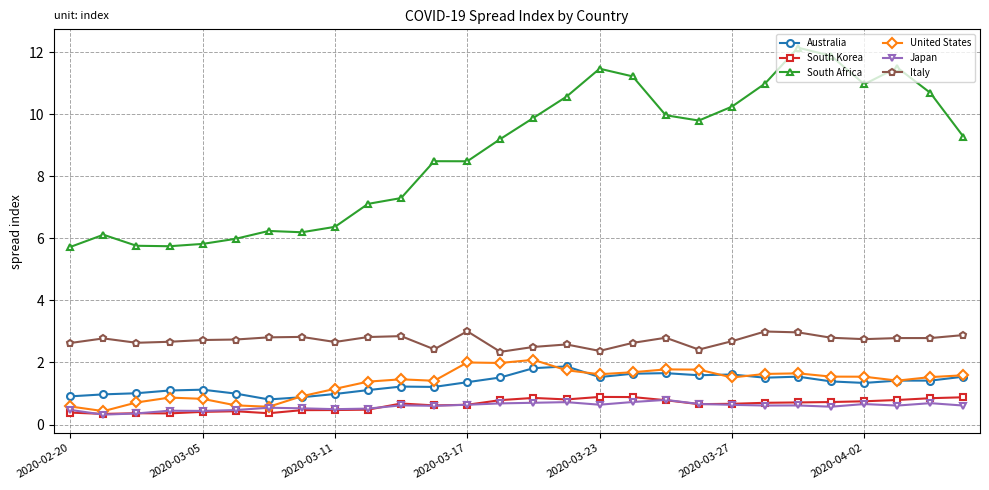

True or false: Japan and Italy cross at least once.

False